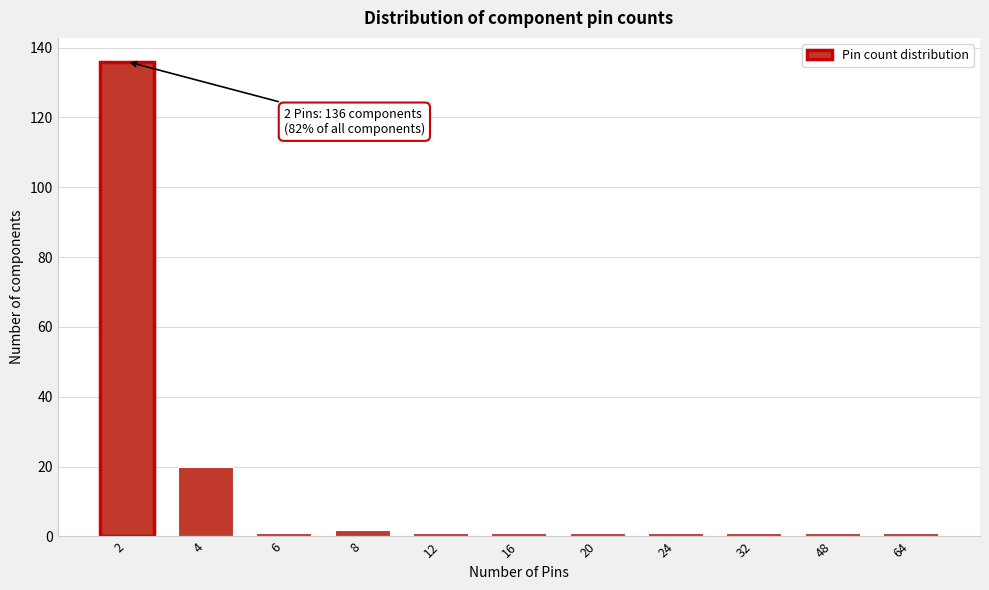

Reading right to left, what are all the values shown in this chart?

1	1	1	1	1	1	1	2	1	20	136